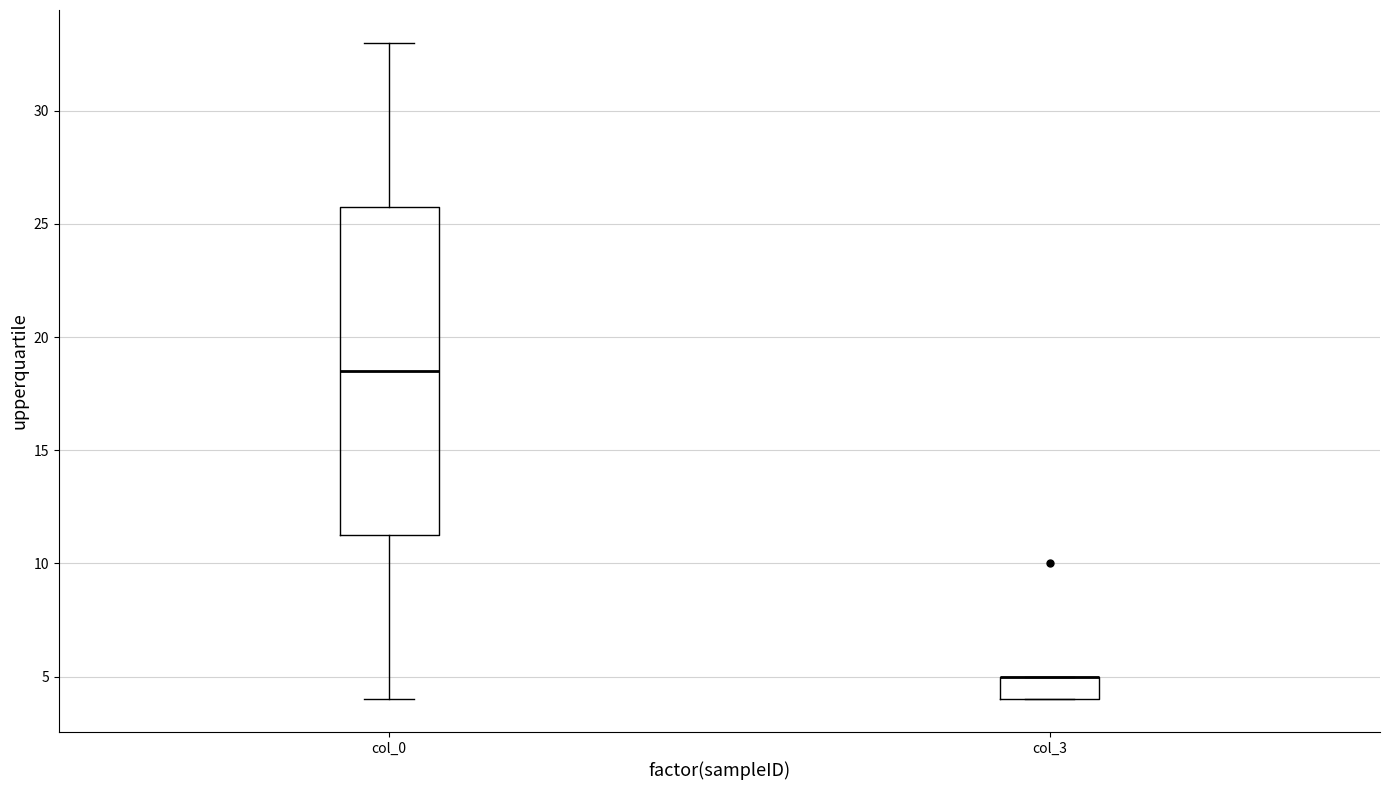

Comparing the boxes themselves (not the whiskers), which one is the tallest?

col_0